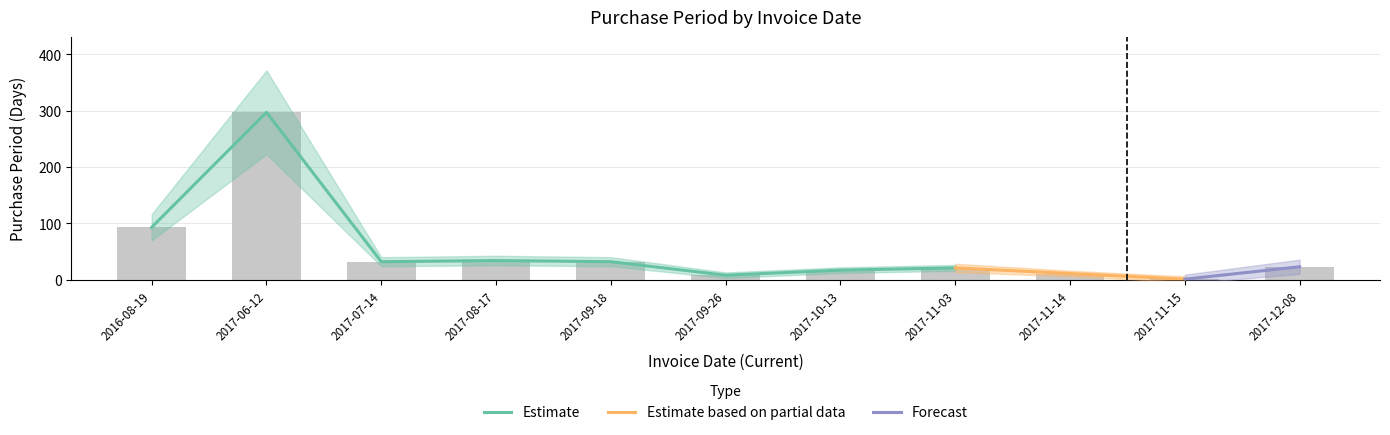

What is the label of the 6th bar from the right?

2017-09-26